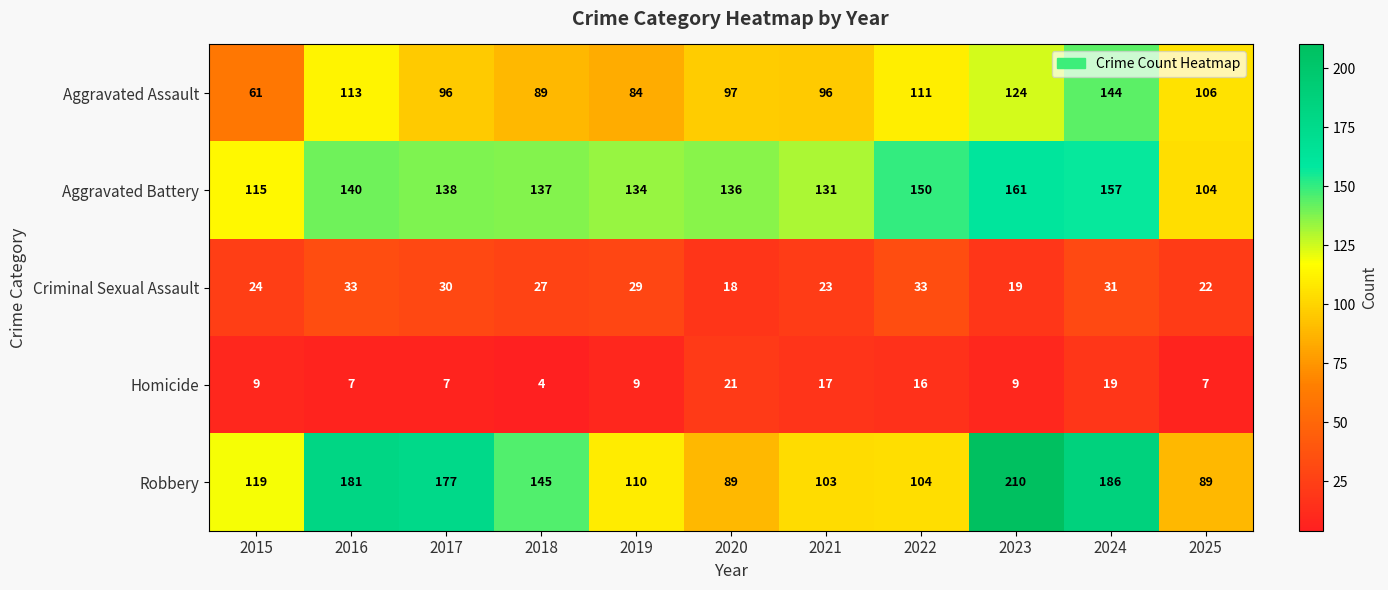

What is the maximum value shown in the chart?

210